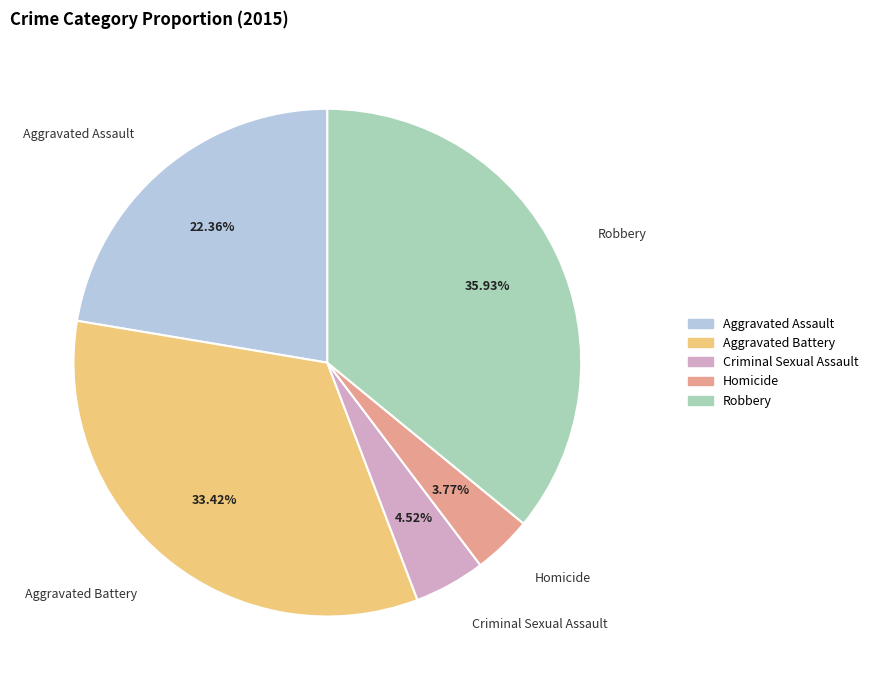

Approximately how many times larger is the value at Aggravated Assault compared to Robbery?

0.6